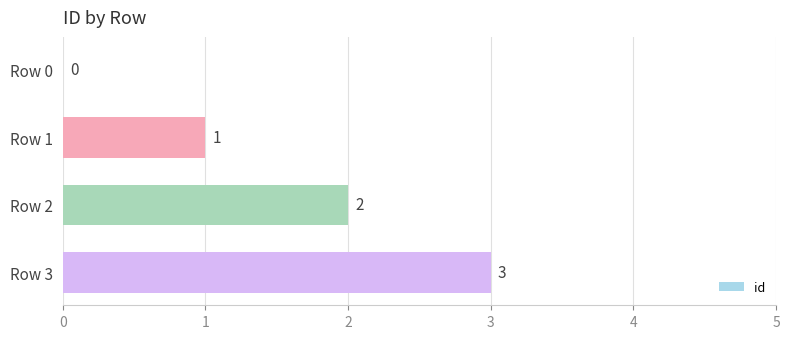

Approximately how many times larger is the value at Row 3 compared to Row 1?

3.0